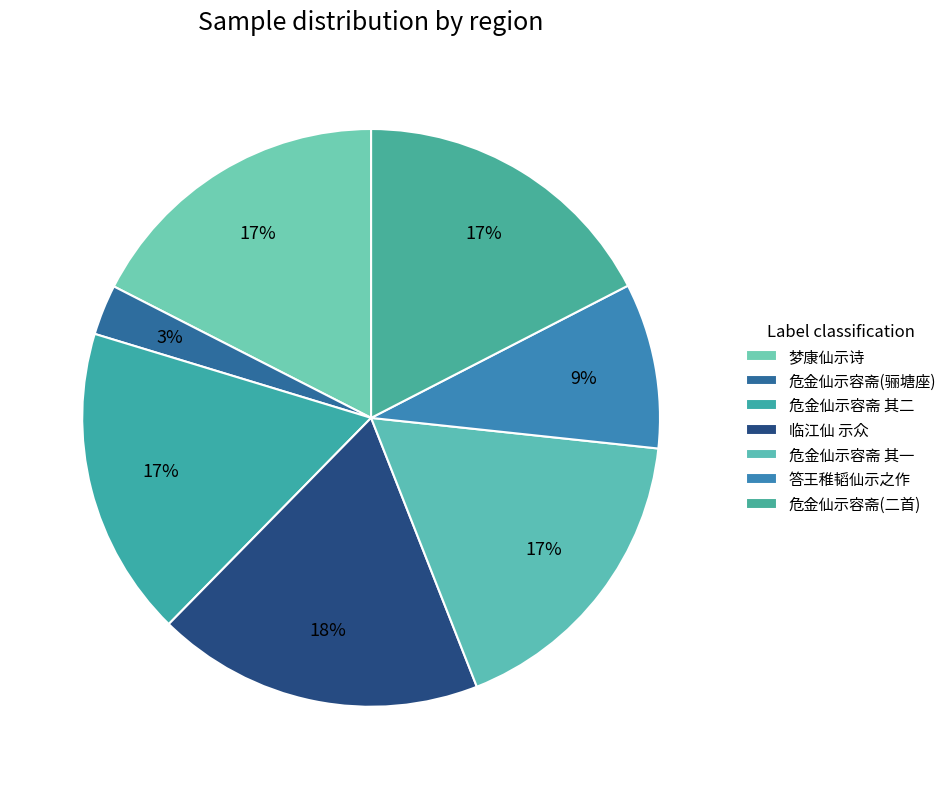

Is there any slice that represents more than half of the pie?

No